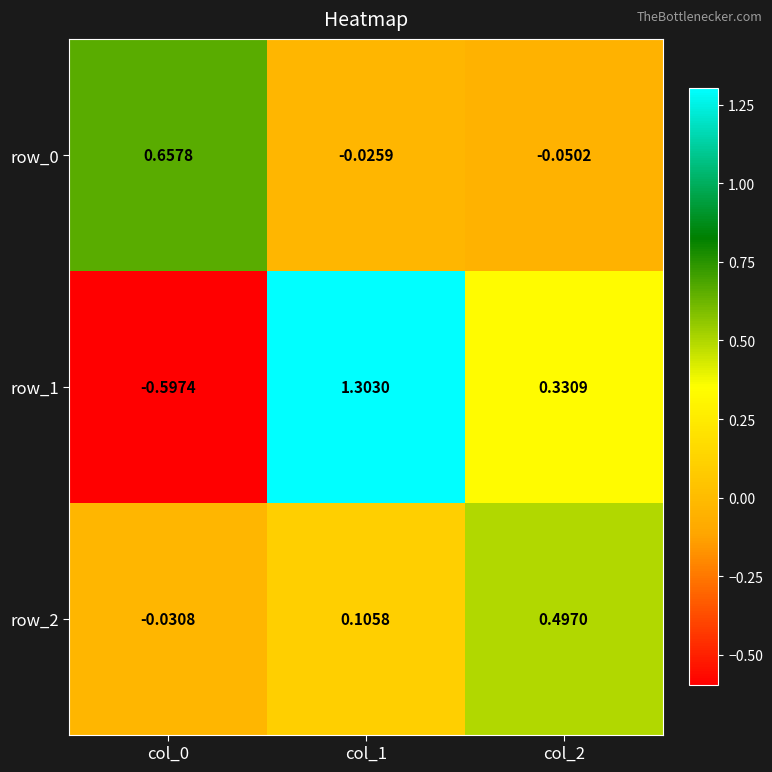

Is the value of row_2 at col_0 greater than the value of row_0 at col_2?

Yes